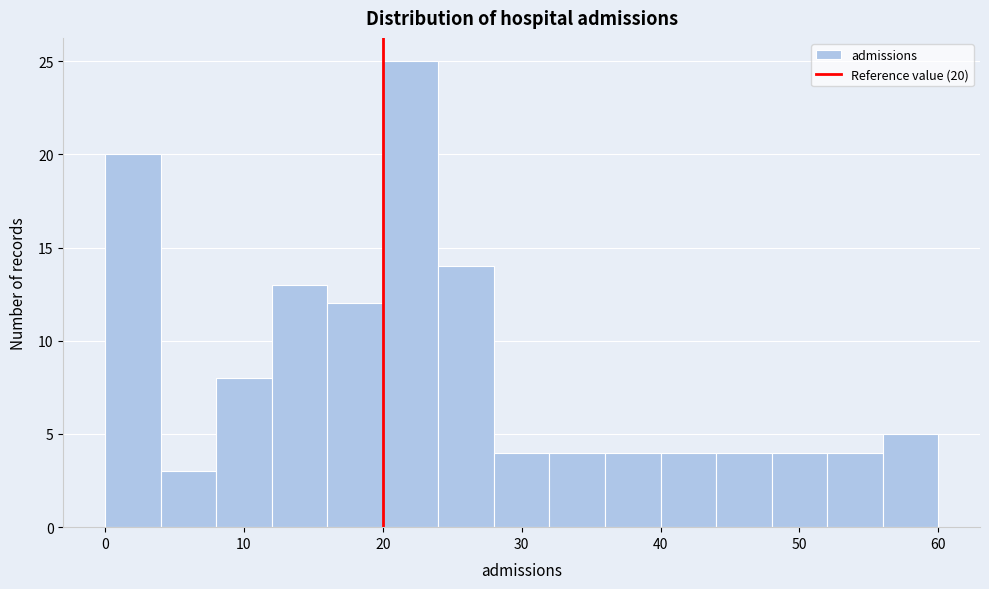

Over which range of the x-axis is the bar tallest?

20 to 24